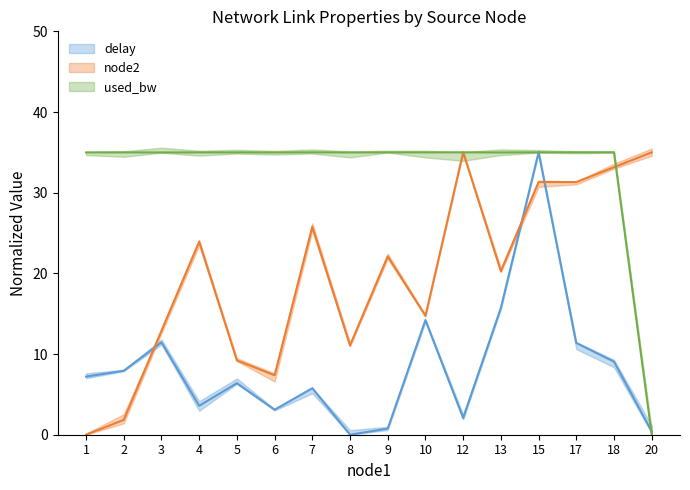

The used_bw series shows 57.3 at 1. True or false?

False